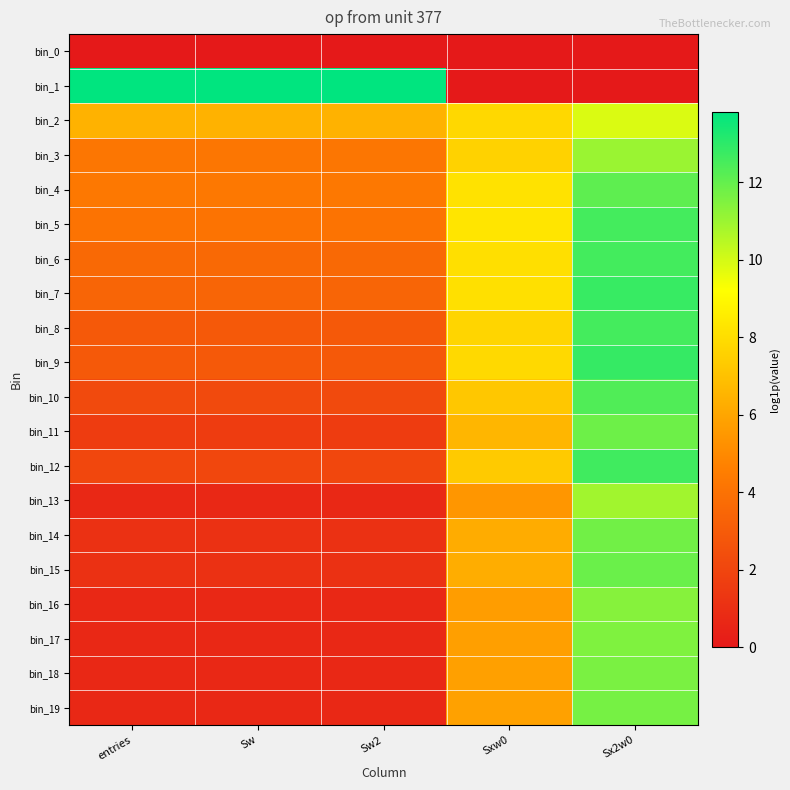

Between entries and Sx2w0, which series saw the biggest shift?

bin_1